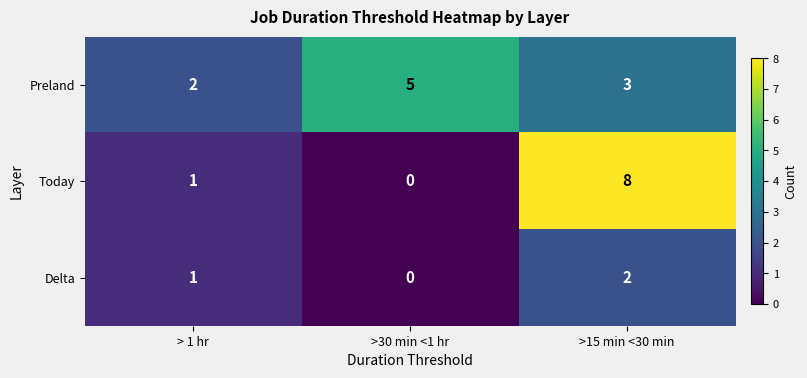

Which series has the largest total across all categories?

Preland